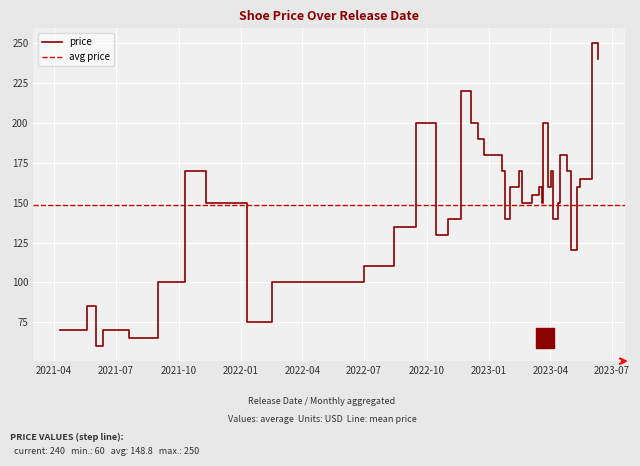

At which label is the value closest to 155?

2023-03-05